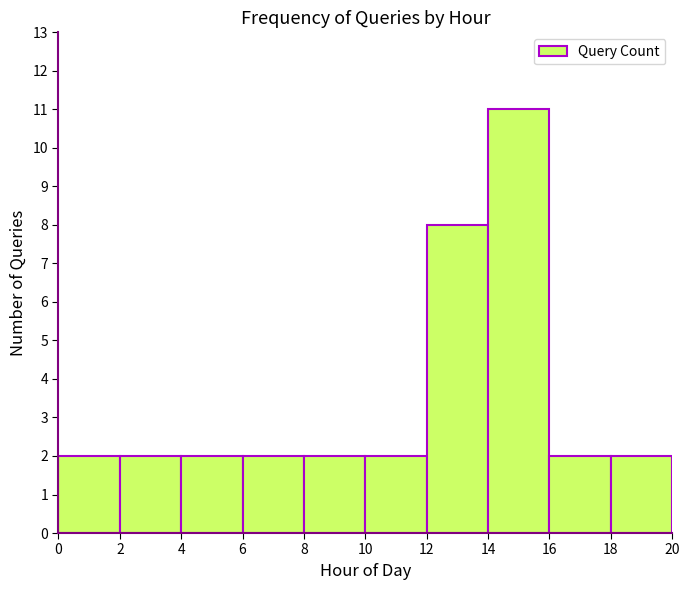

Reading left to right, transcribe this chart: for each bar, give the range it covers on the x-axis and its height. The values are not printed on the chart, so give them approximately, as read against the axis.

0 to 2: 2
2 to 4: 2
4 to 6: 2
6 to 8: 2
8 to 10: 2
10 to 12: 2
12 to 14: 8
14 to 16: 11
16 to 18: 2
18 to 20: 2